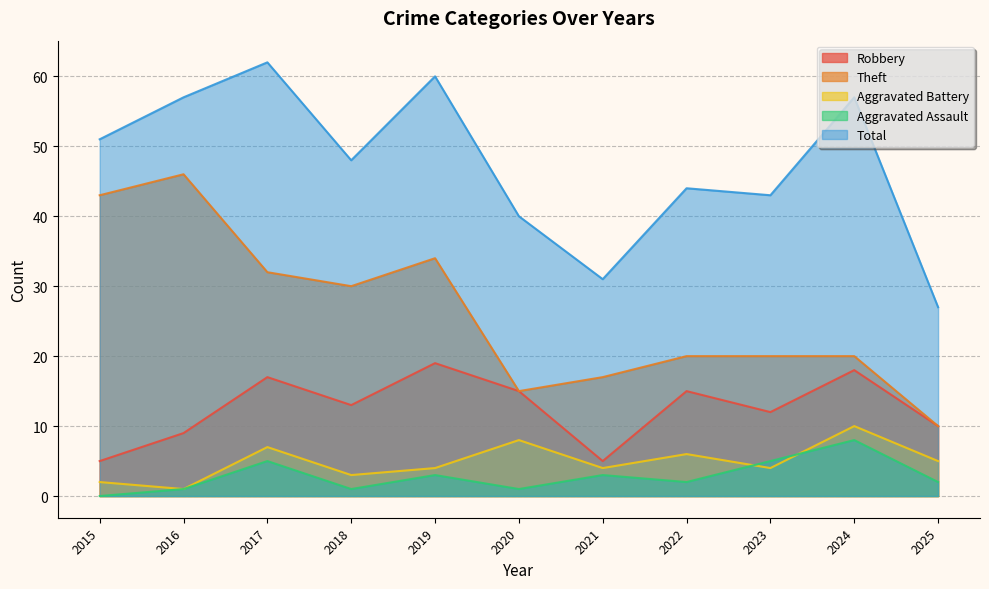

At which category does Aggravated Assault reach its first local peak?

2017